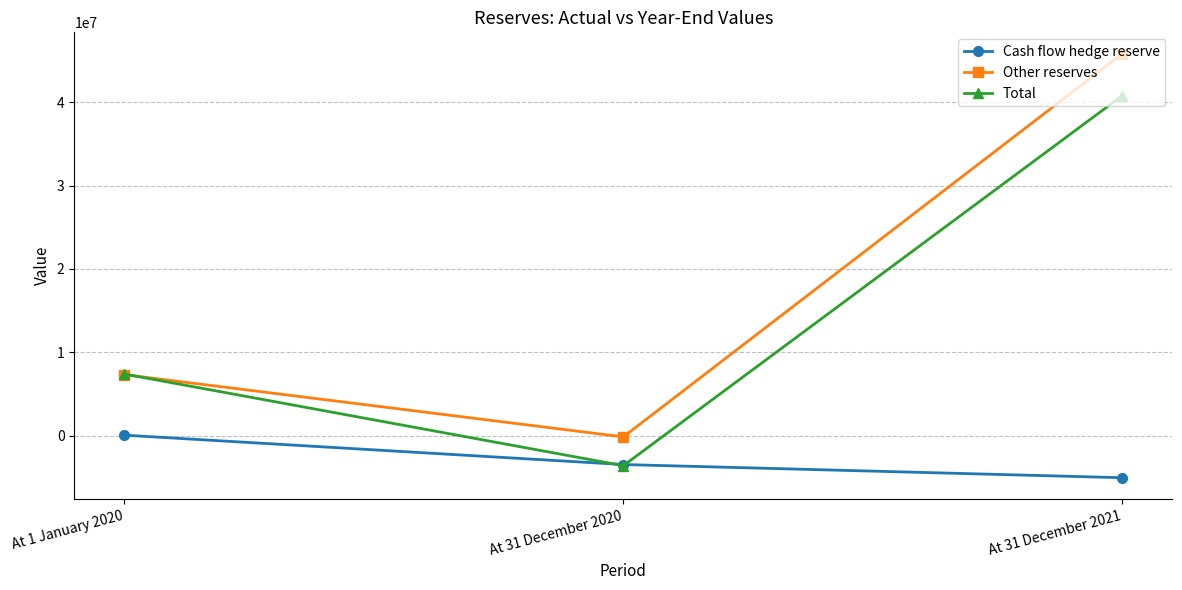

The value of Other reserves at At 31 December 2021 is 45836194. True or false?

True